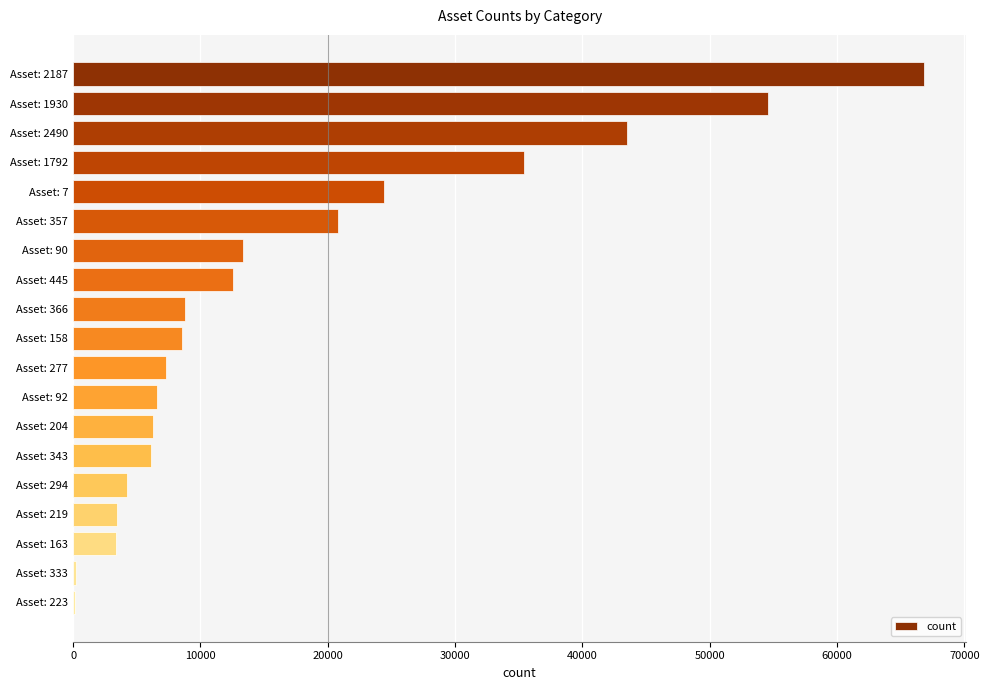

Are the bars grouped side by side (vs. stacked)?

No